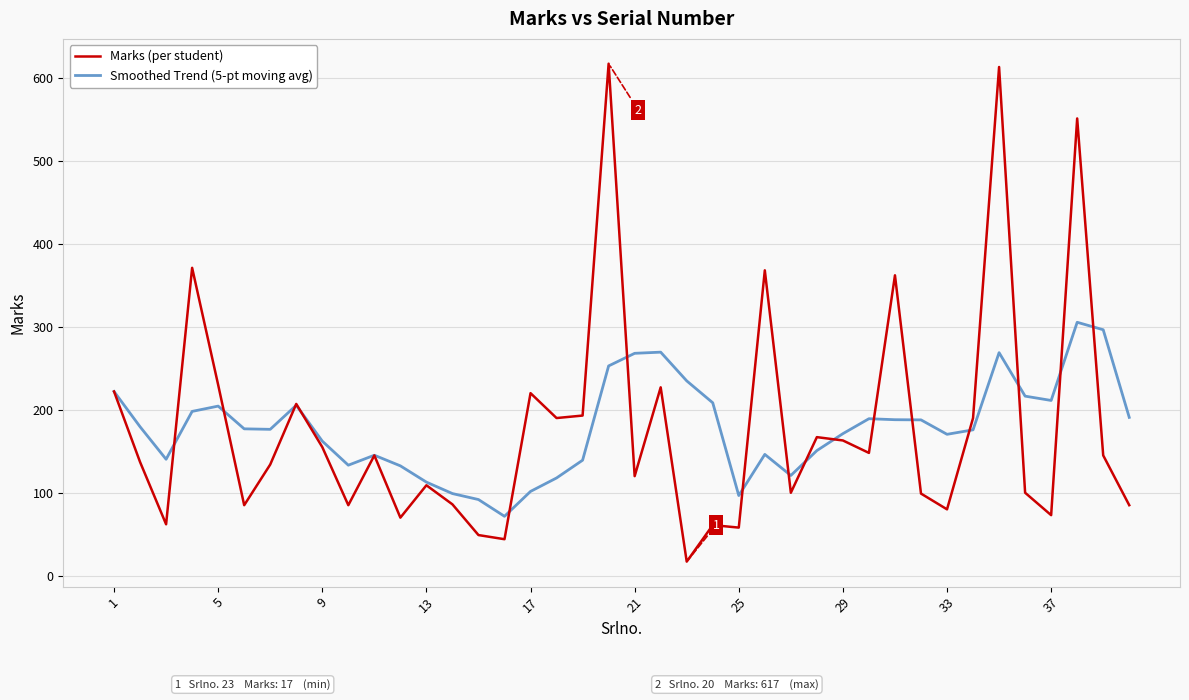

What is the maximum value for Marks (per student)?

617.0